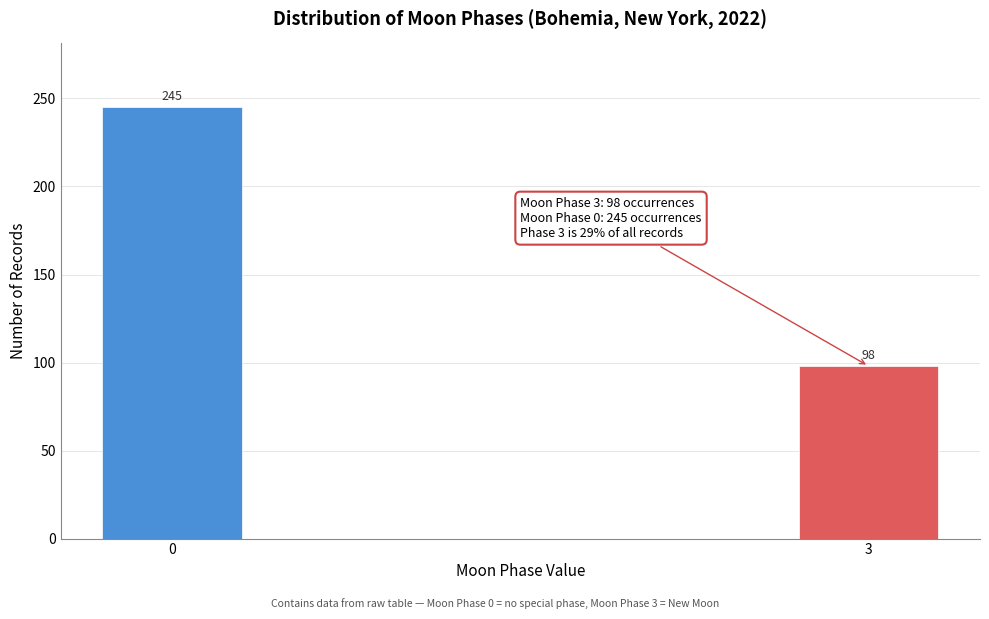

Reading left to right, list all the values displayed in this chart.

0=245	3=98